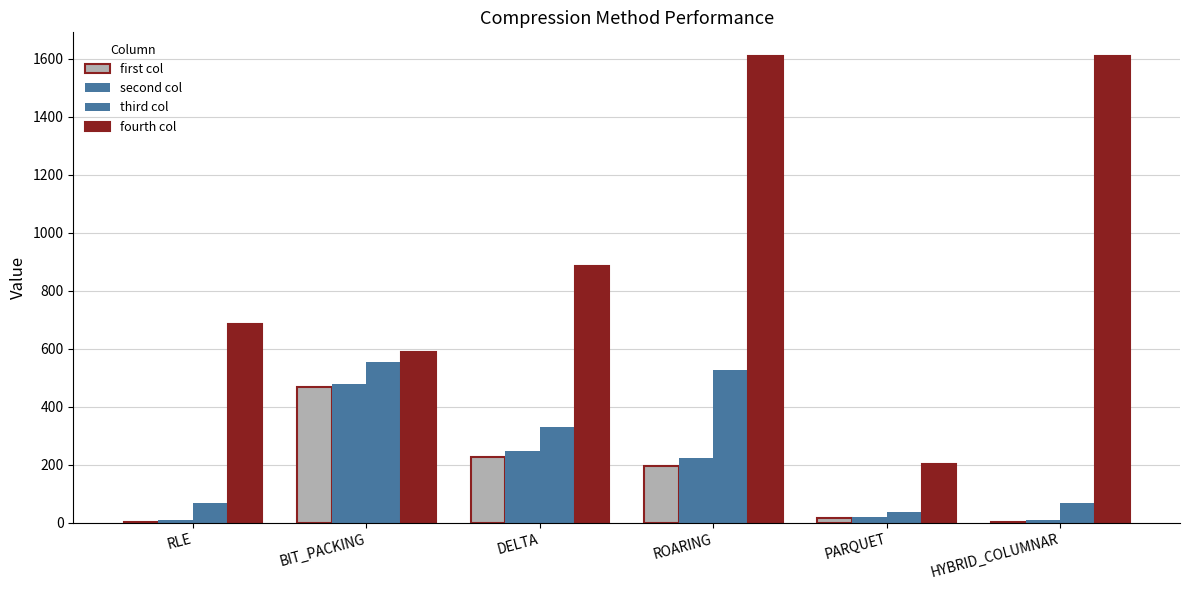

How many series are shown in this chart?

4